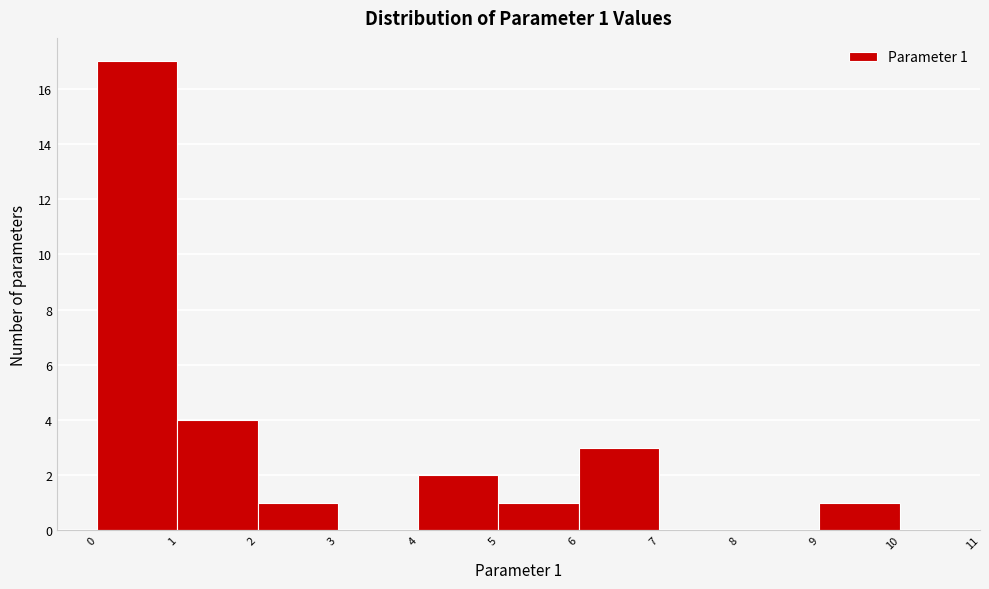

Which range on the x-axis has the tallest bar?

0 to 1